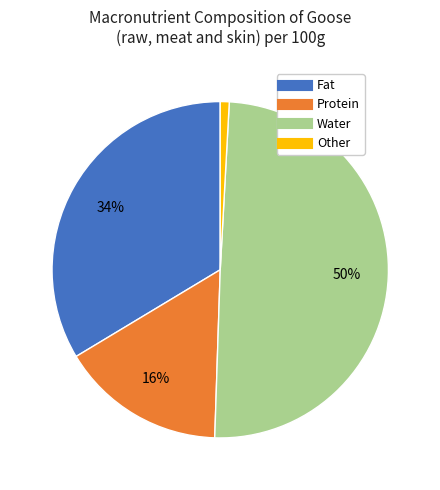

Is there any slice that represents more than half of the pie?

No